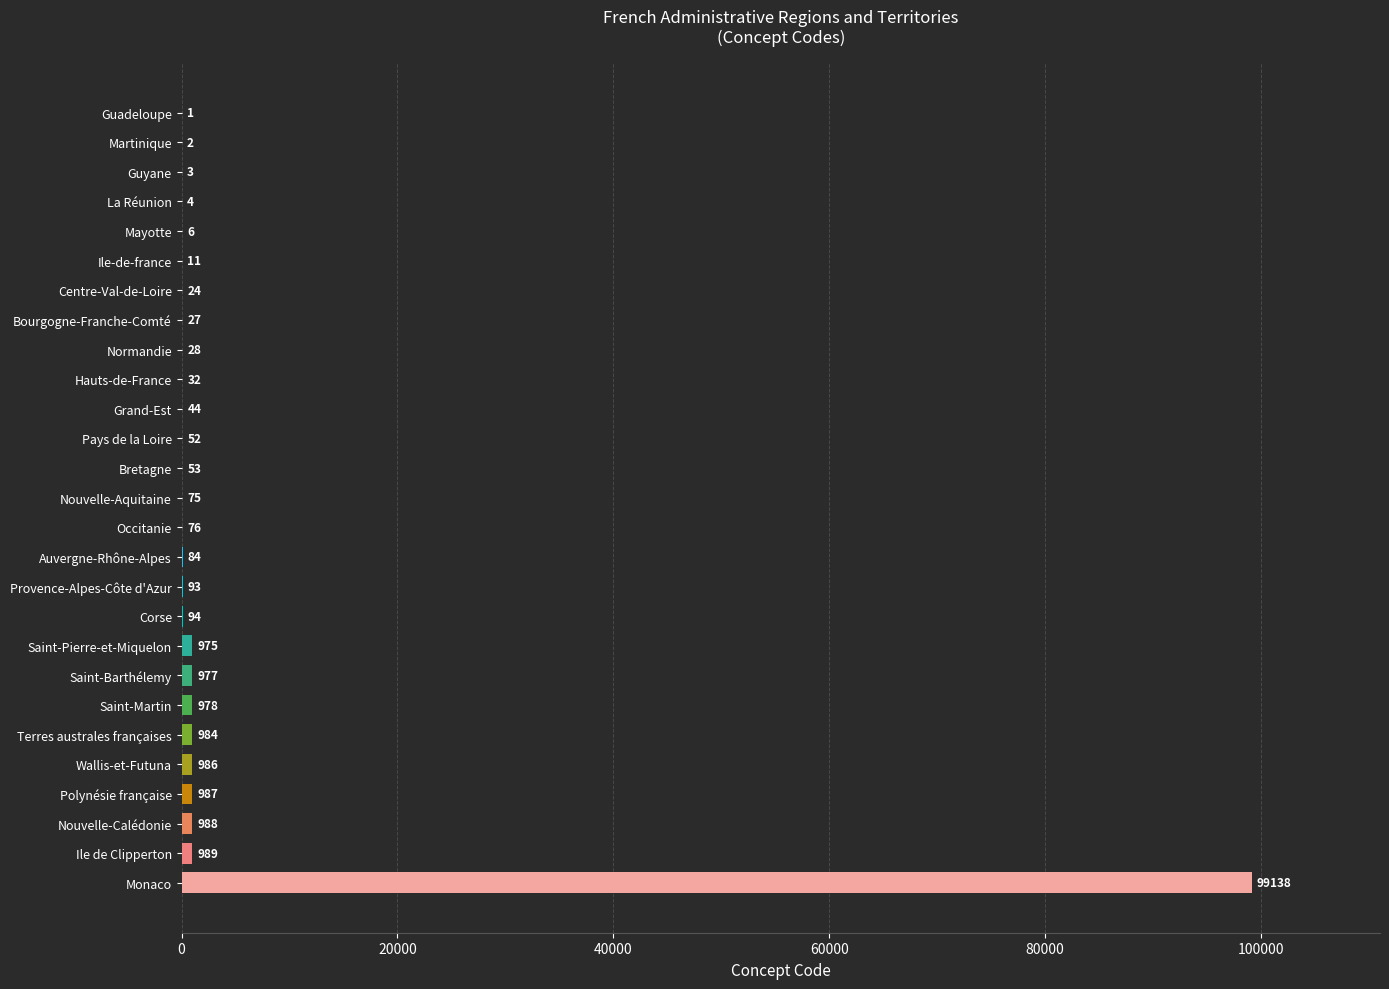

What is the greatest value displayed?

99138